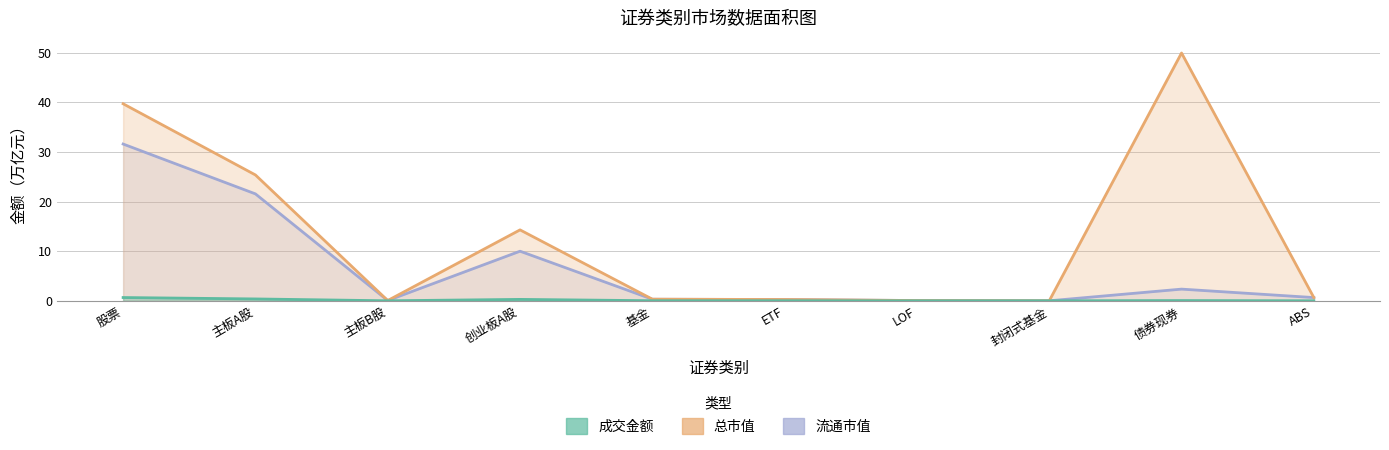

Reading left to right, transcribe all the data shown in this chart.

成交金额: 0.7	0.4	0.0	0.3	0.0	0.0	0.0	0.0	0.0	0.0
总市值: 39.7	25.4	0.1	14.3	0.3	0.3	0.1	0.0	49.9	0.6
流通市值: 31.6	21.5	0.1	10.0	0.3	0.3	0.1	0.0	2.4	0.6